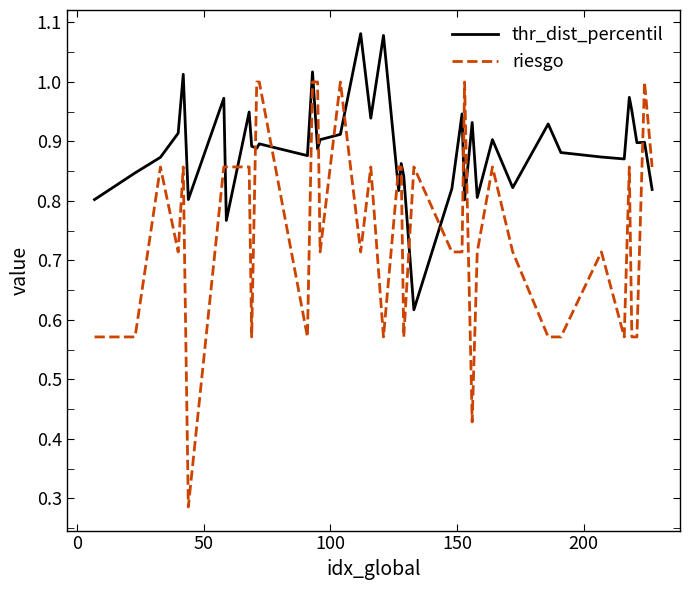

True or false: thr_dist_percentil and riesgo intersect in this chart.

True